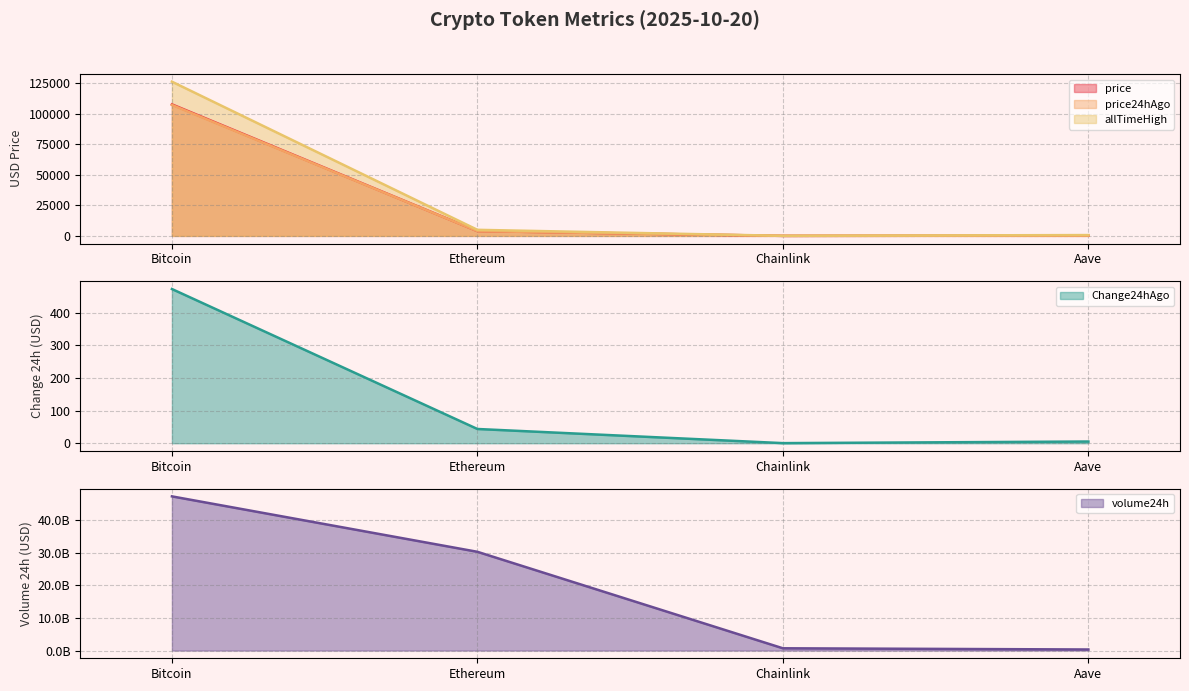

At which label is price closest to 53769?

Ethereum